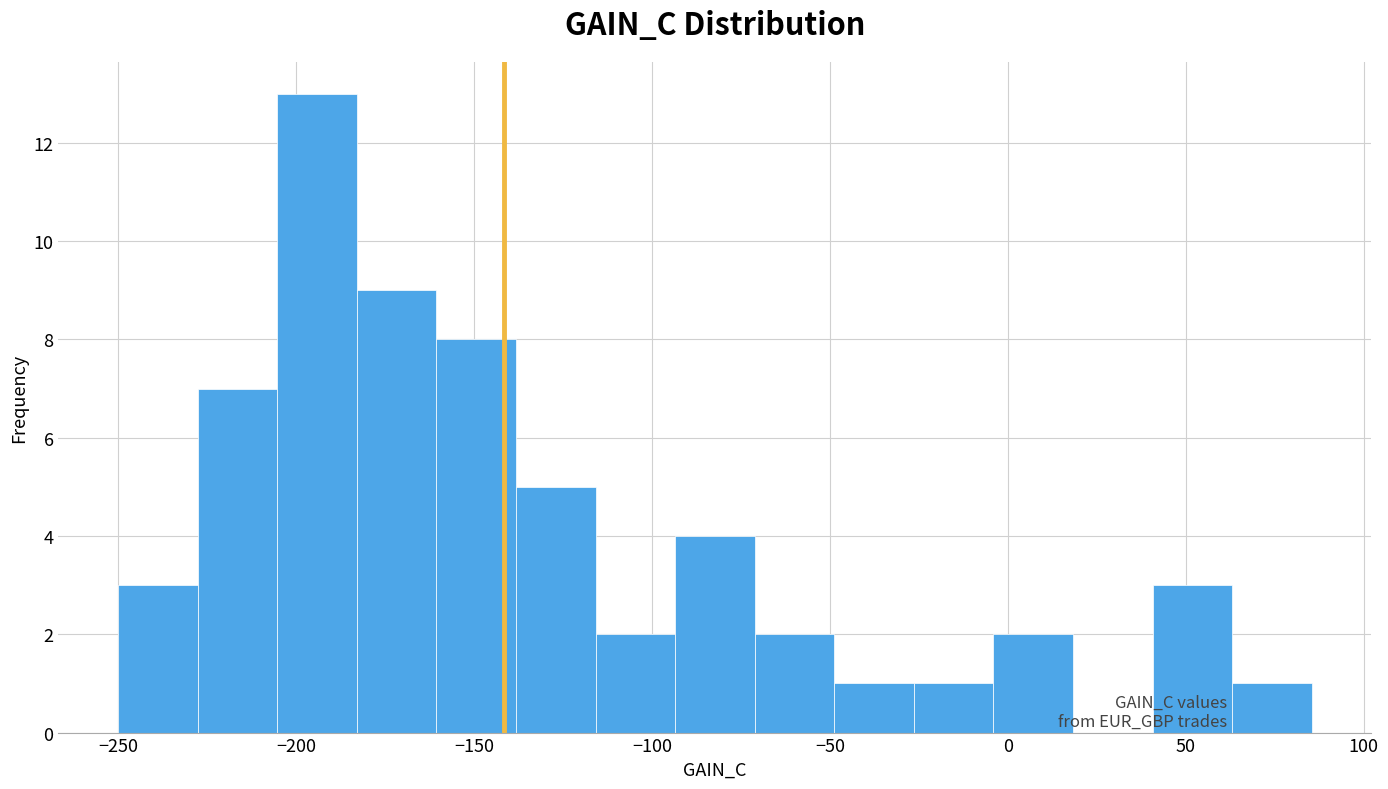

How tall is the bar that spans -185 to -160 on the x-axis? Neither the bar edges nor the heights are printed on the chart, so give them approximately, as read against the axes.

9